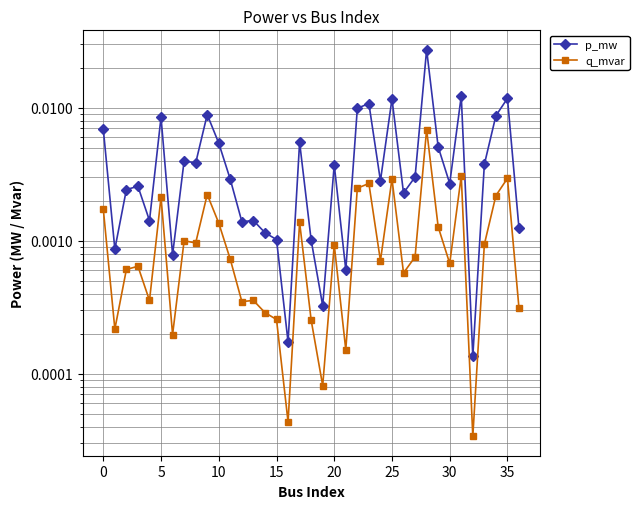

What is the label of the 12th point from the right?

25